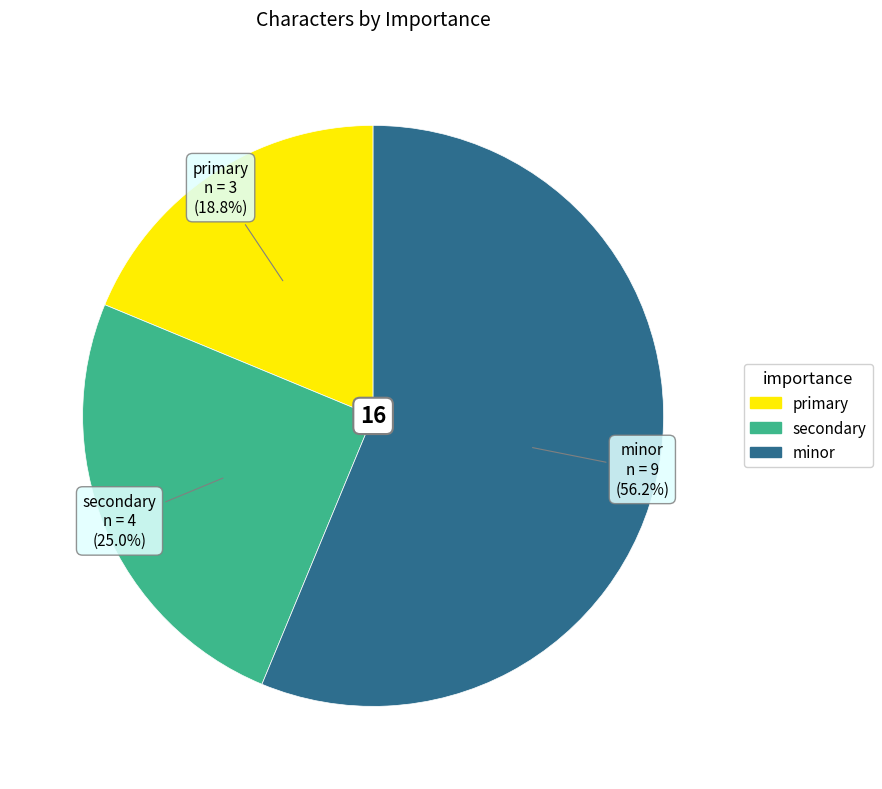

Combined, do minor and secondary account for over 50%?

Yes